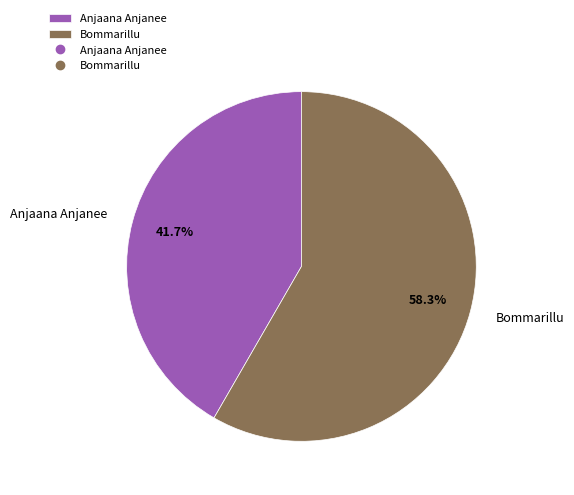

How many slices are in this pie chart?

2